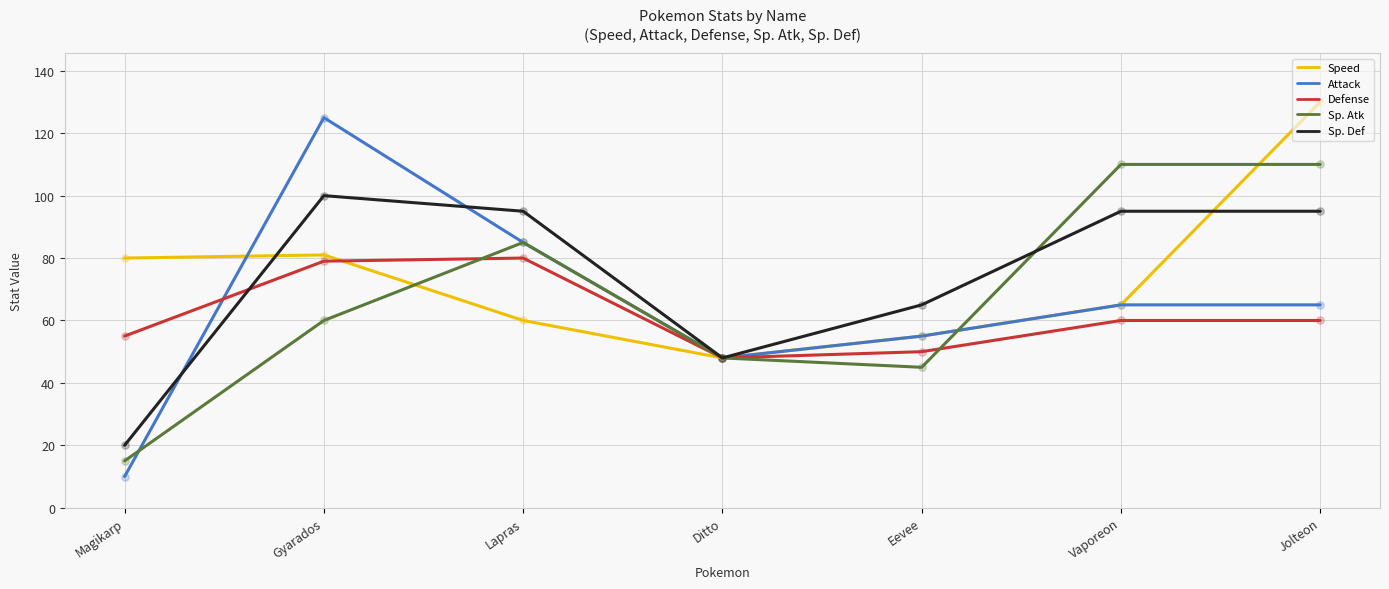

Which series has the widest spread of values?

Attack